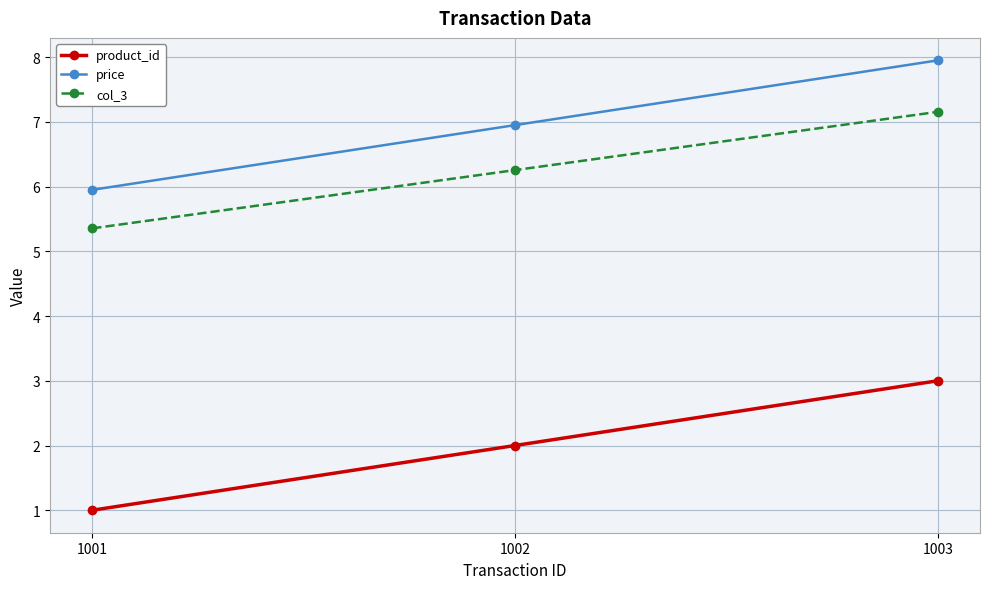

Reading right to left, extract all data points from this chart.

product_id: 3.0	2.0	1.0
price: 8.0	7.0	6.0
col_3: 7.2	6.3	5.4